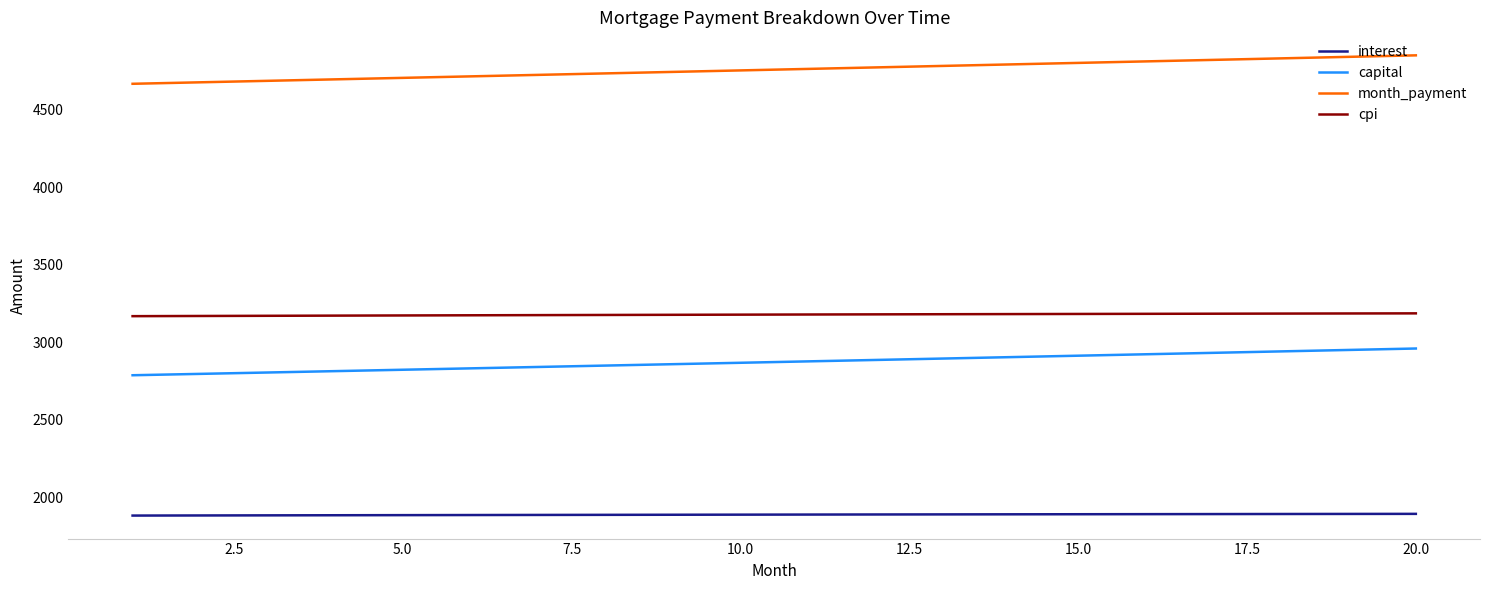

Rank the series by their maximum value, from lowest to highest.

interest, capital, cpi, month_payment